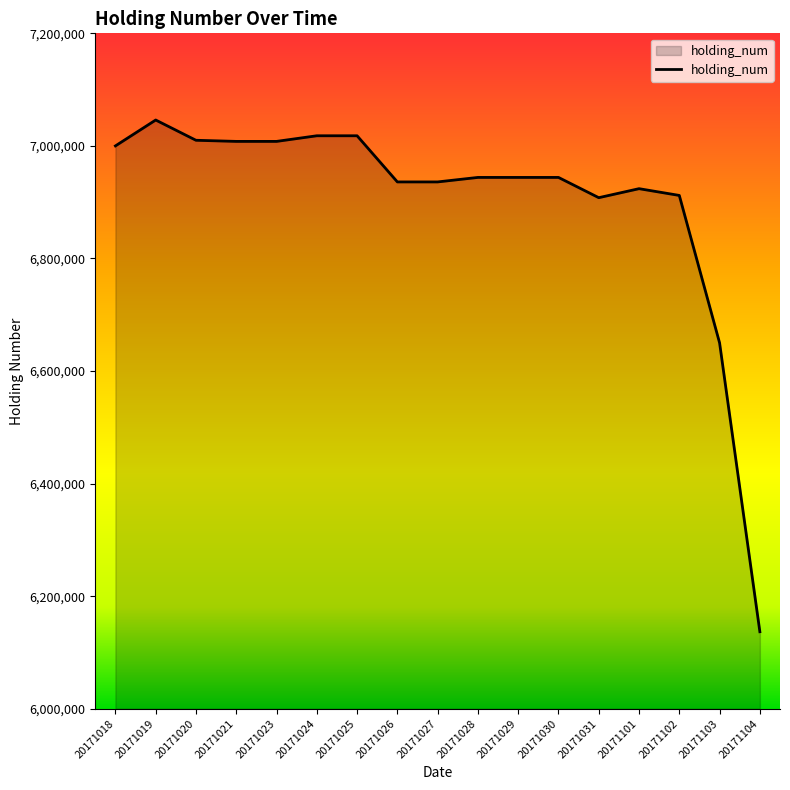

How many lines are shown in the chart?

1